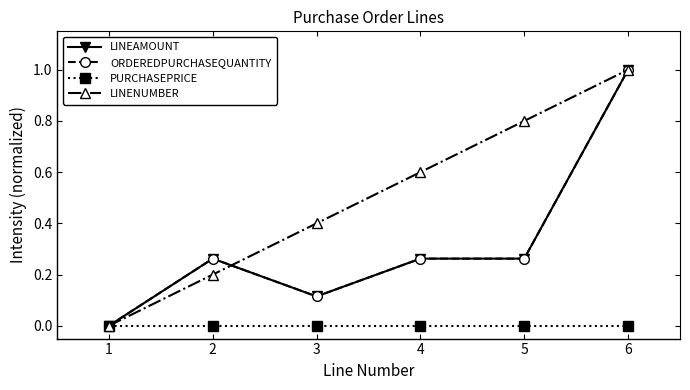

How many lines are shown in the chart?

4